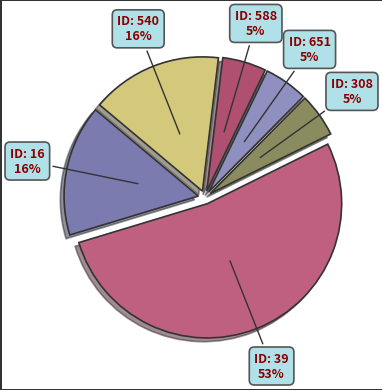

Is there a majority slice in this chart?

Yes